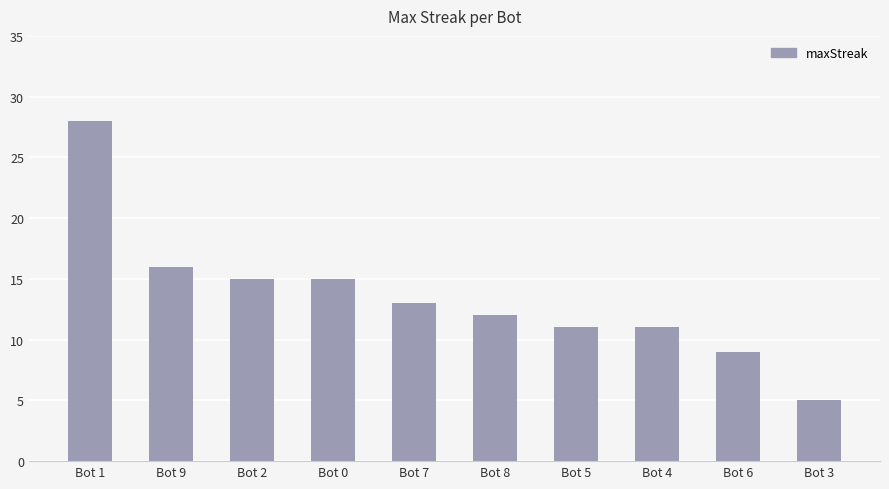

How many series are shown in this chart?

1